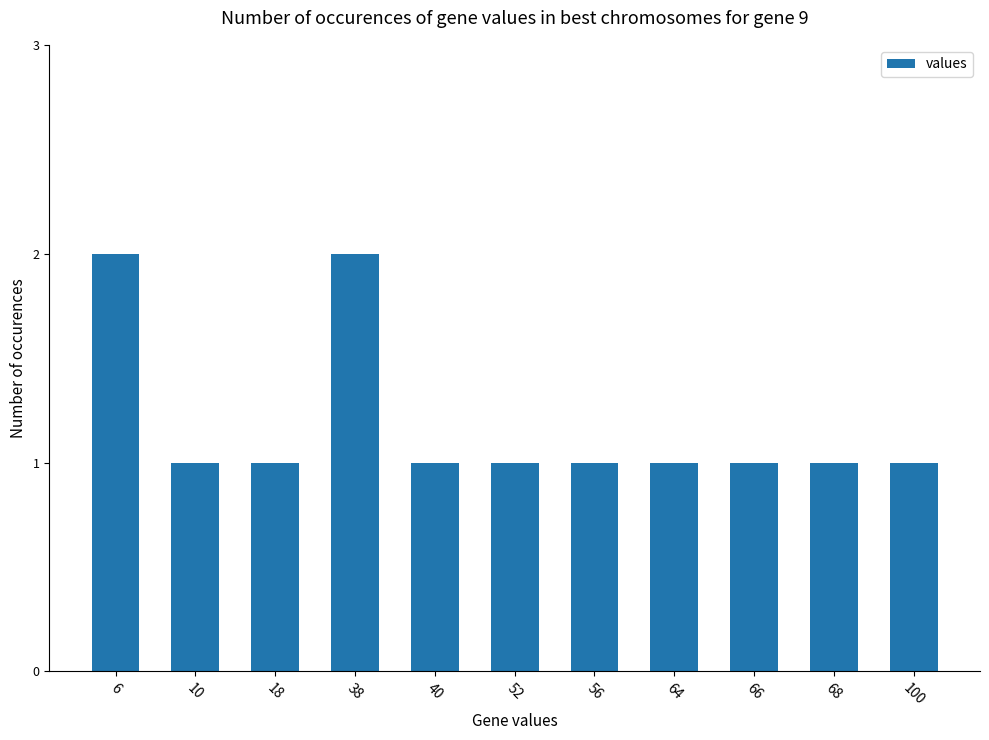

What is the value of the 9th bar from the left?

1